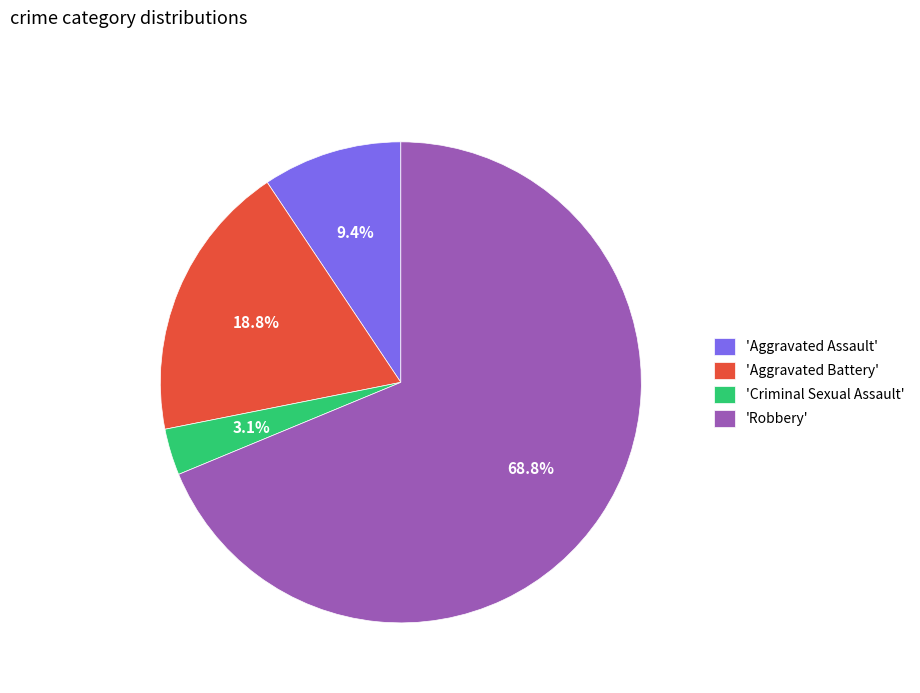

Which slice is the smallest?

'Criminal Sexual Assault'